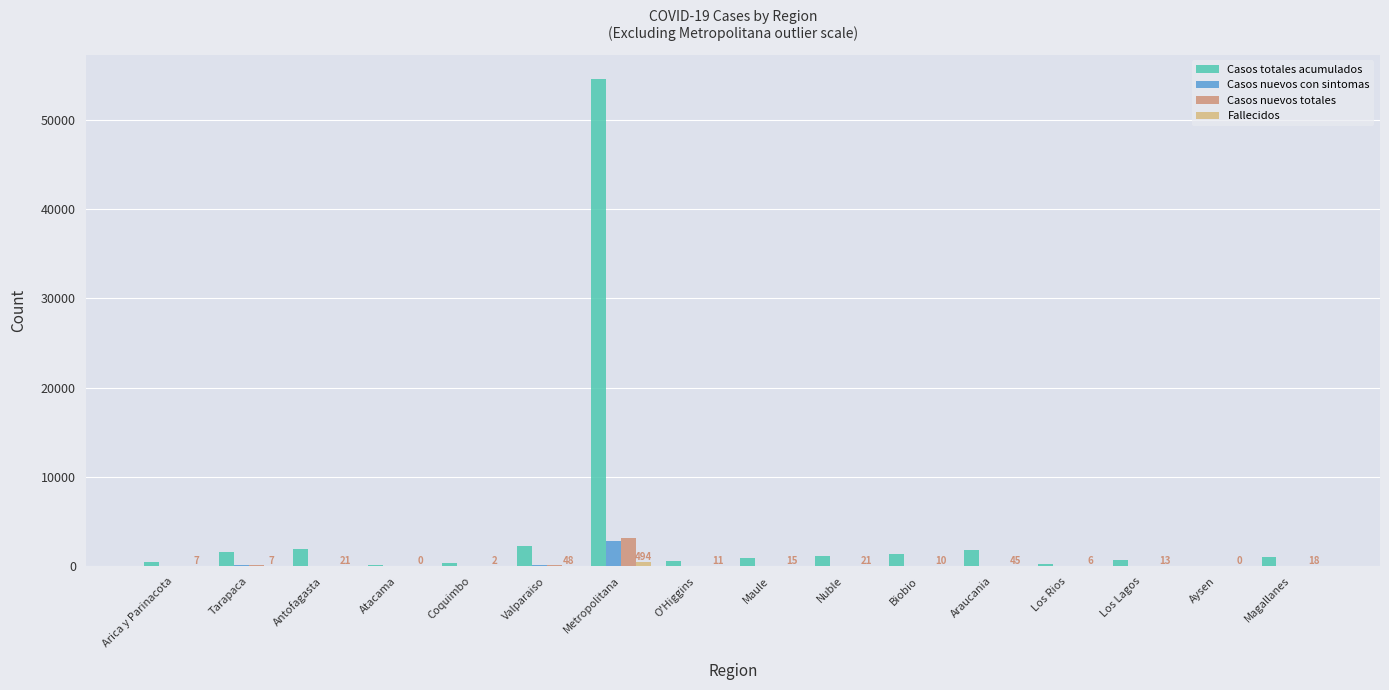

At which label is Casos totales acumulados closest to 27276?

Valparaiso